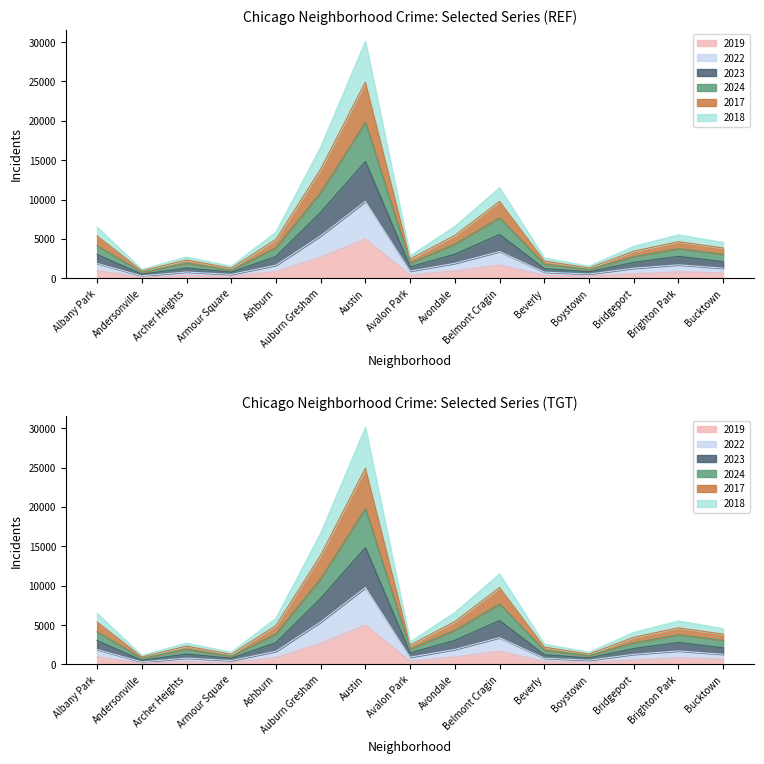

How many lines are shown in the chart?

6